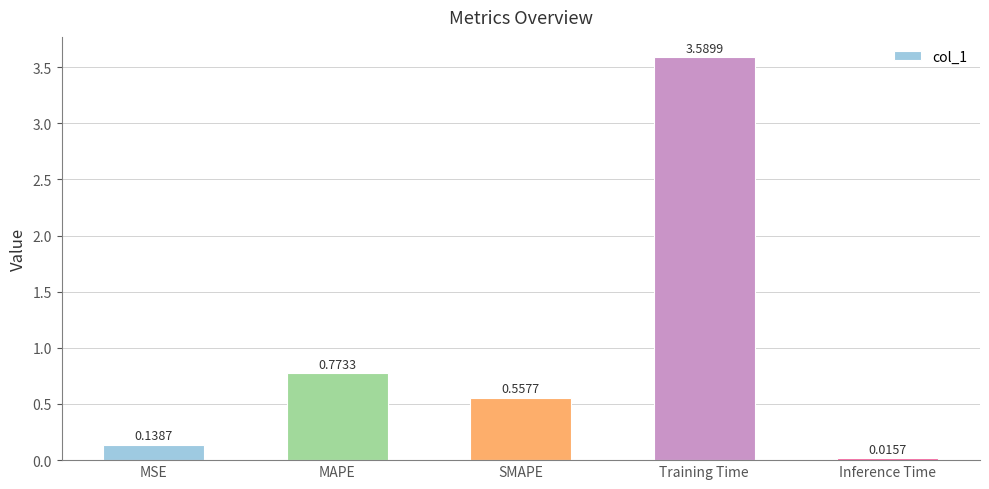

What is the change in value from MSE to Training Time?

+3.5